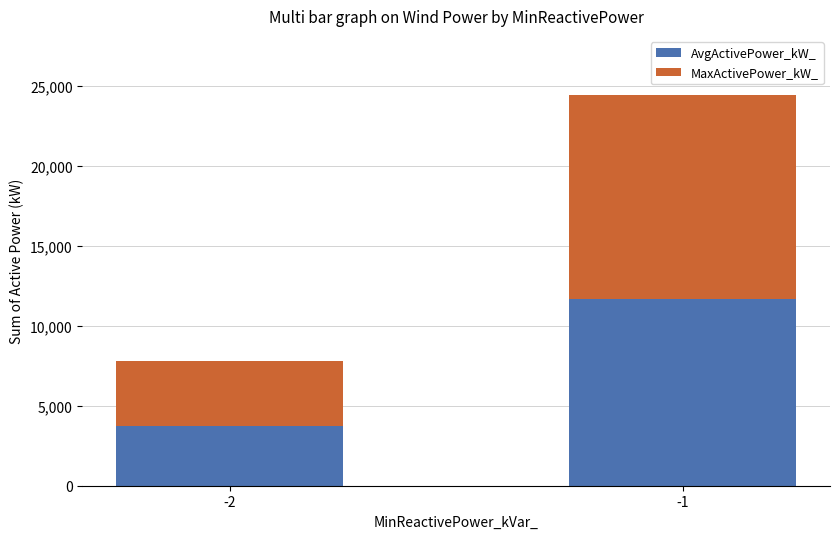

What is the average value of the AvgActivePower_kW_ series?

7711.9